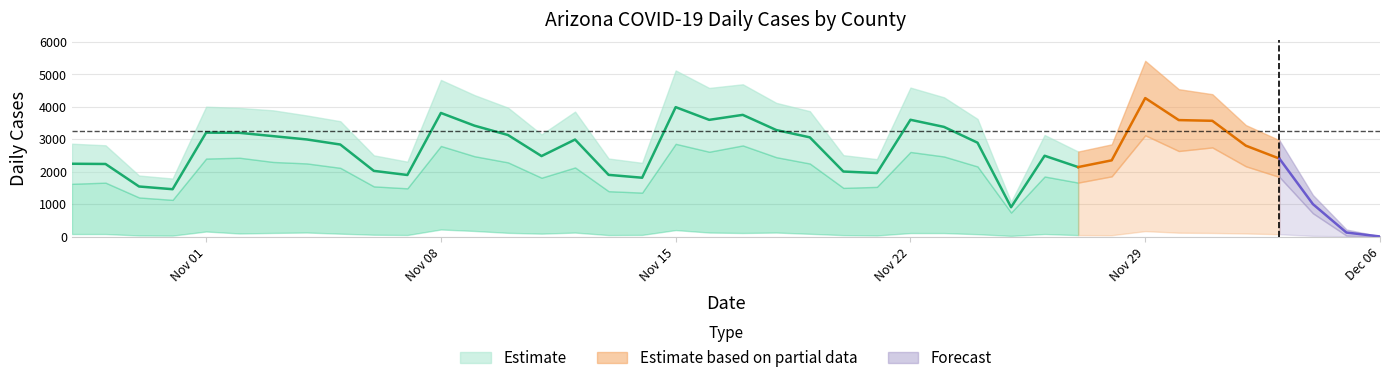

The value of cases_YAVAPAI at 17 is 162. True or false?

False